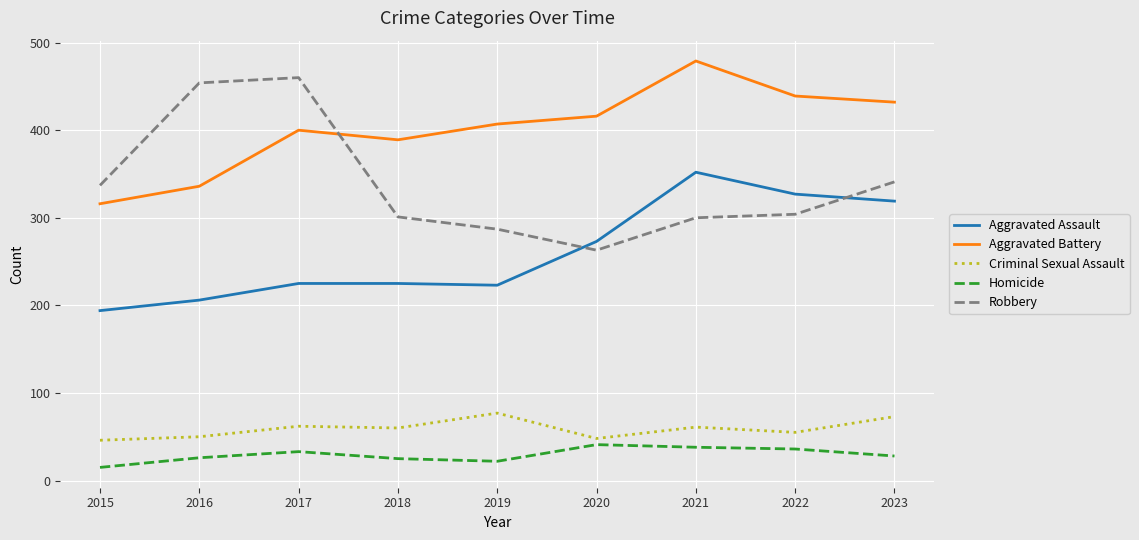

Which series has the largest range (max minus min)?

Robbery